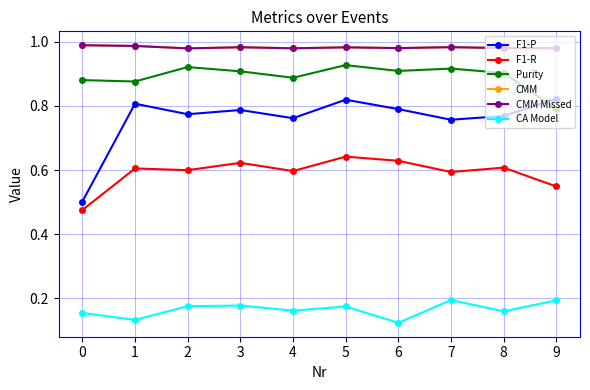

List the labels in order of CA Model value, smallest first.

6, 1, 0, 8, 4, 5, 2, 3, 9, 7